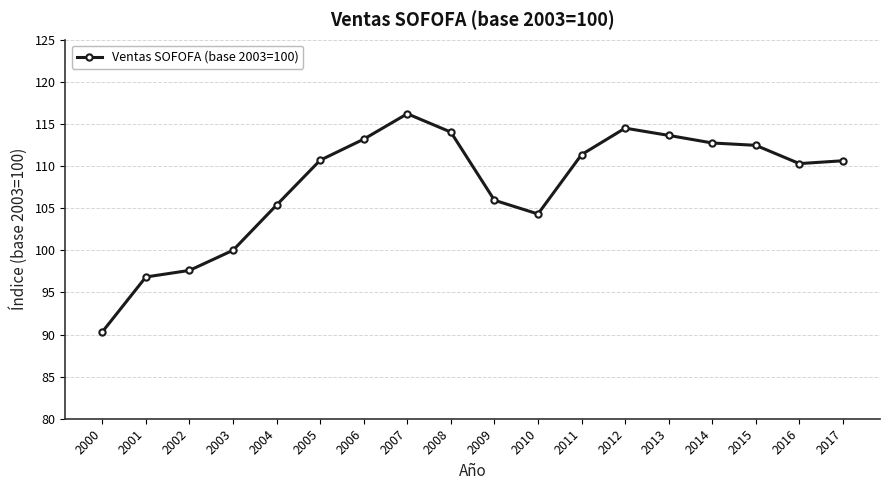

Count the number of values greater than 110.

11